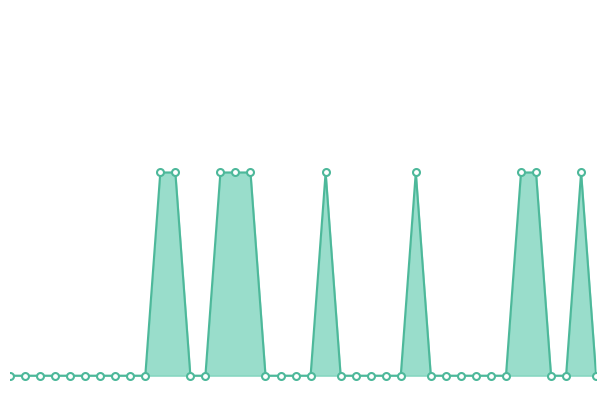

At which category does Base Min markers reach its first local peak?

21